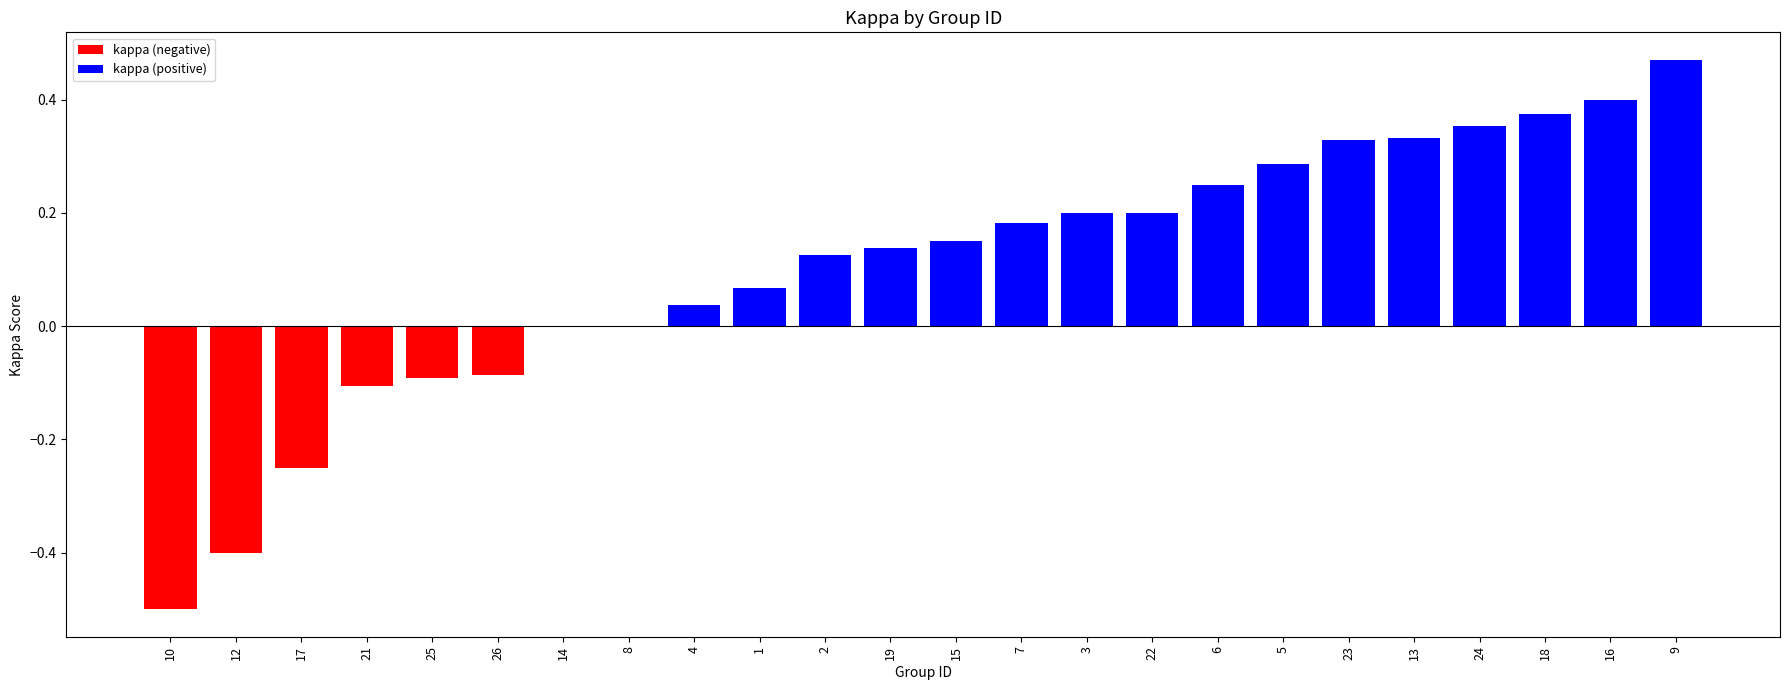

At which label does kappa (negative) reach its minimum?

10